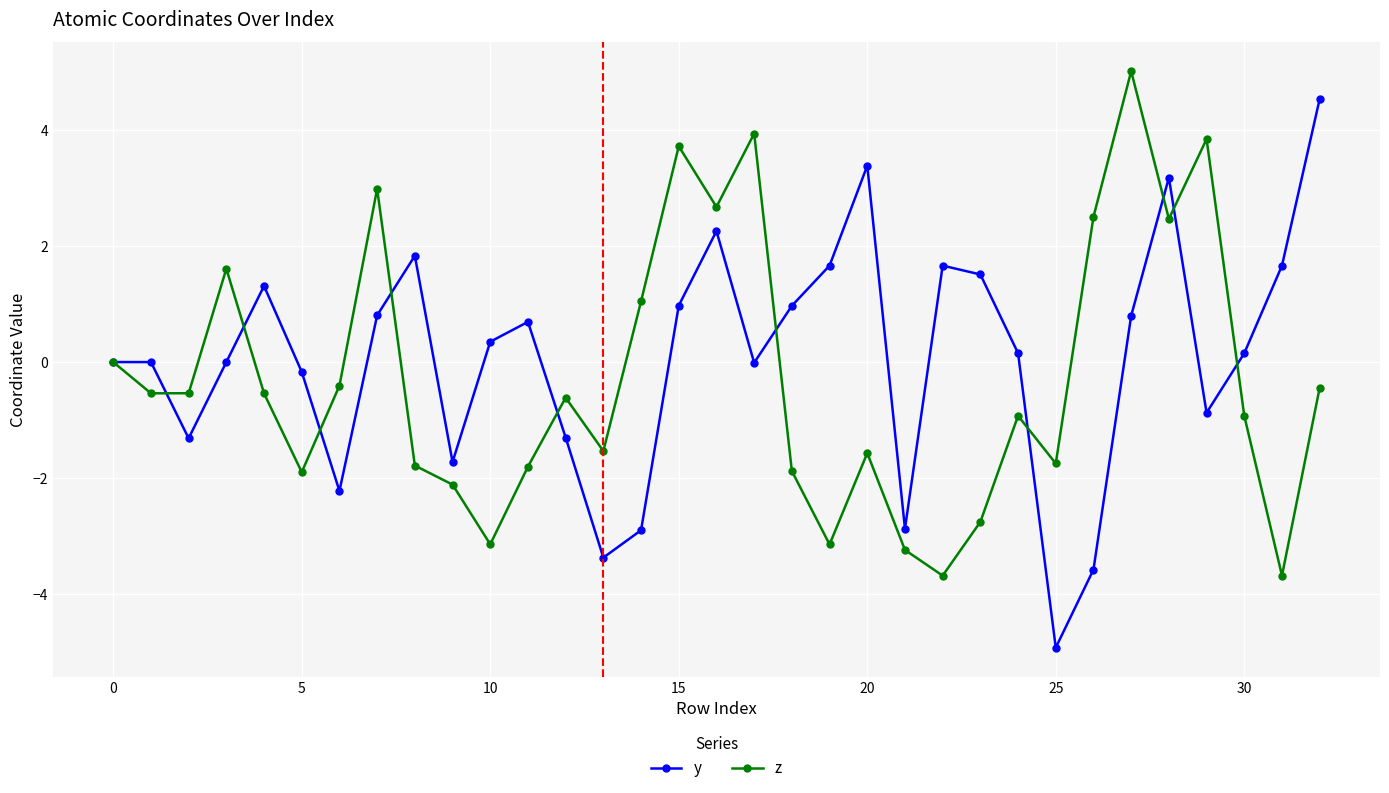

What is the maximum value shown in the chart?

5.0